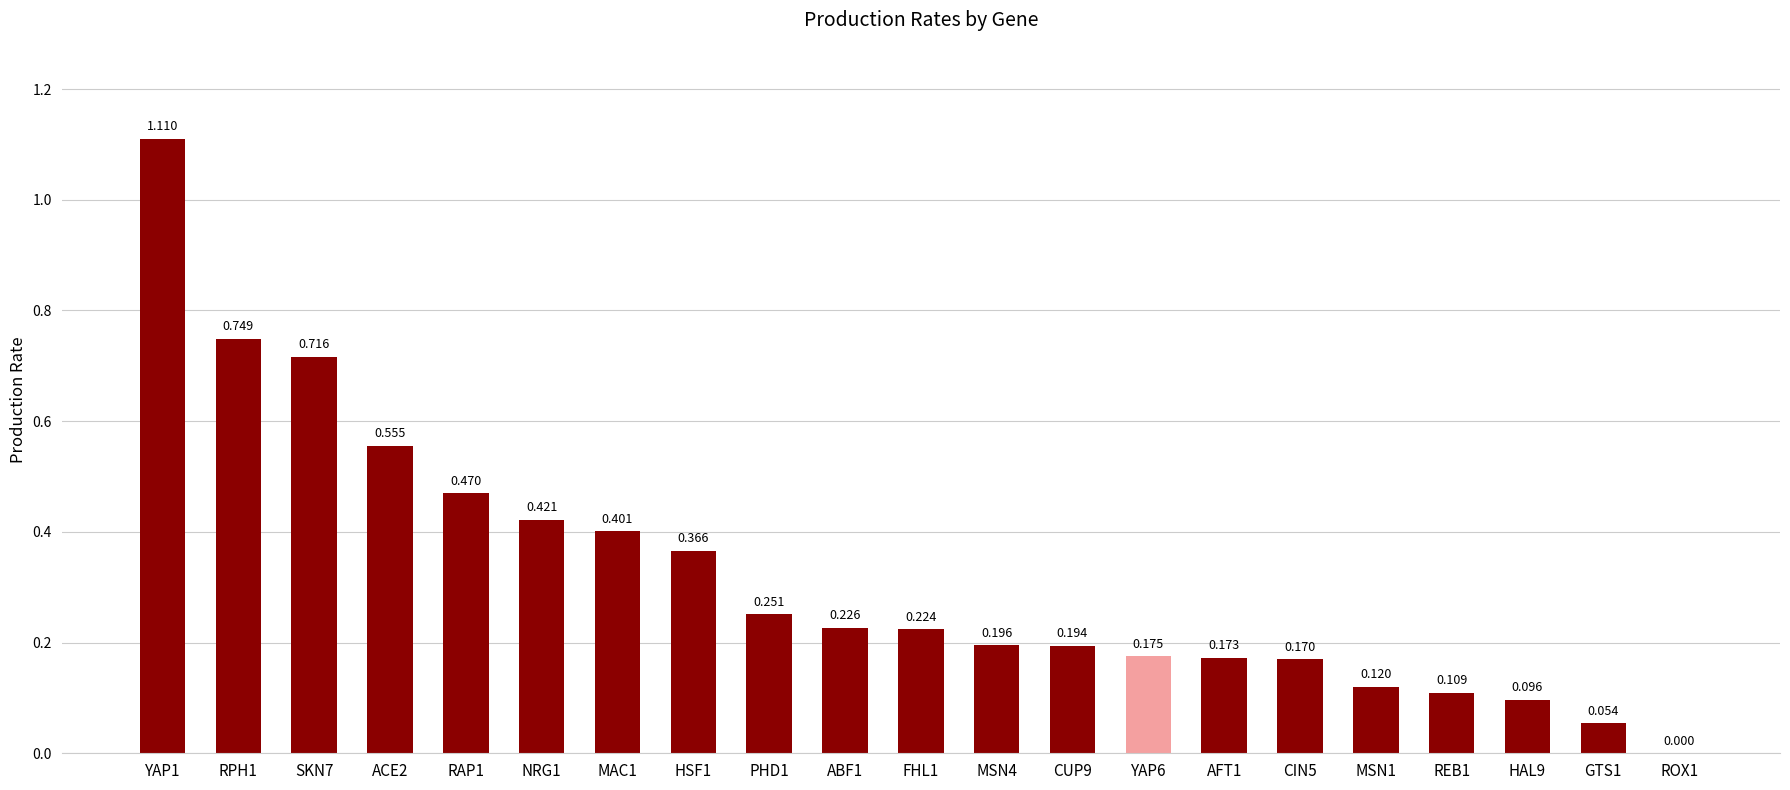

Where is the data nearest to the value 0?

ROX1